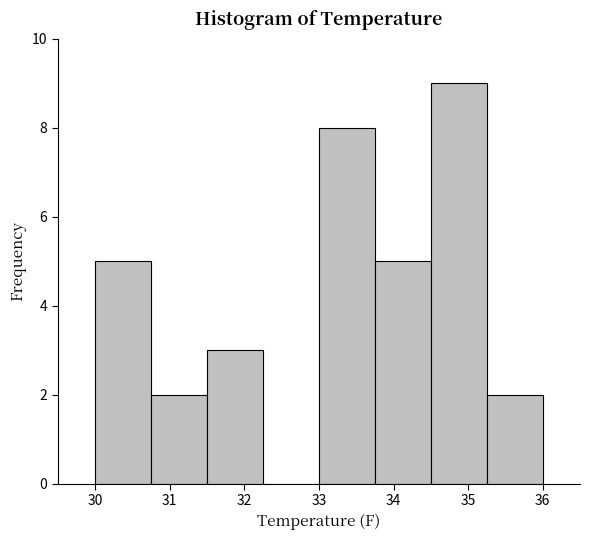

Over which range of the x-axis is the bar tallest?

34.50 to 35.25